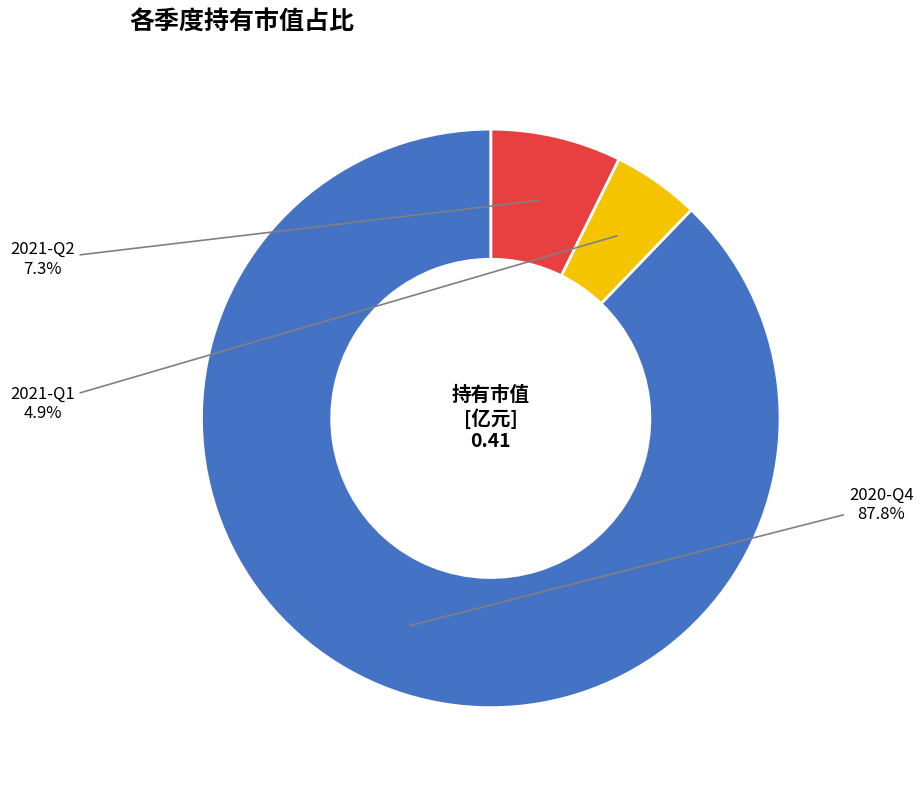

How many segments does this pie chart have?

3